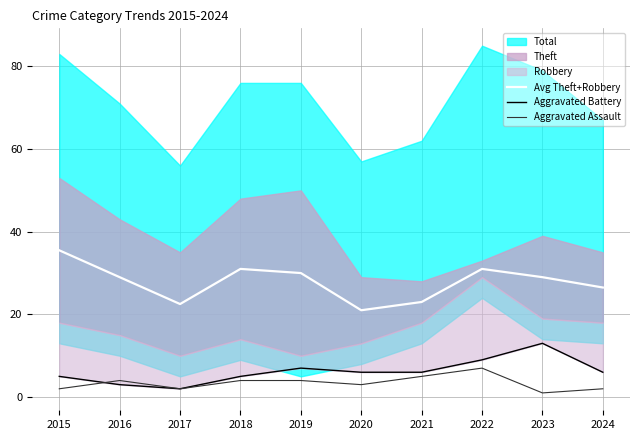

True or false: Avg Theft+Robbery and Aggravated Battery intersect in this chart.

False